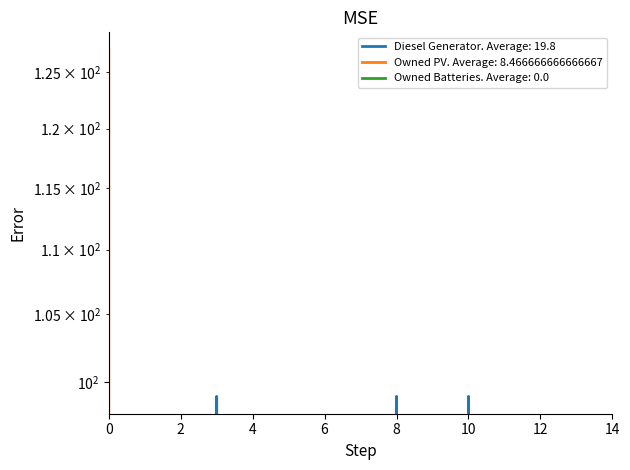

True or false: Diesel Generator and Owned PV intersect in this chart.

False